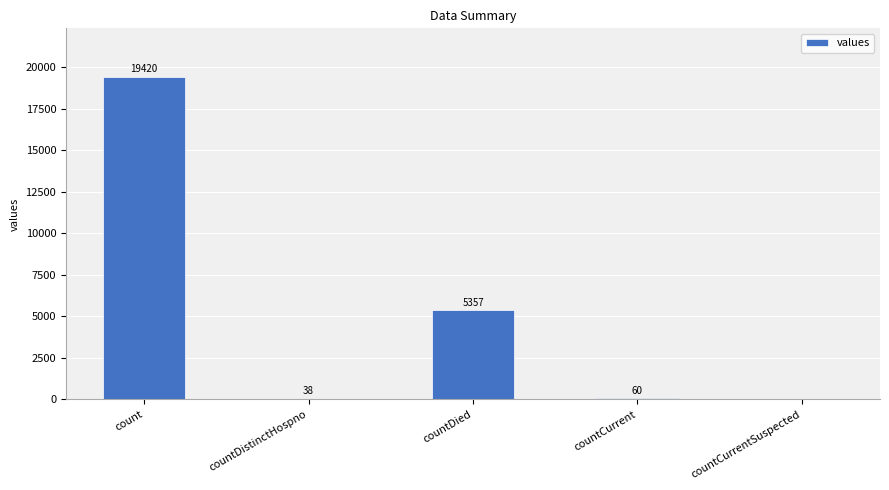

True or false: the data shows 60 at countCurrent.

True